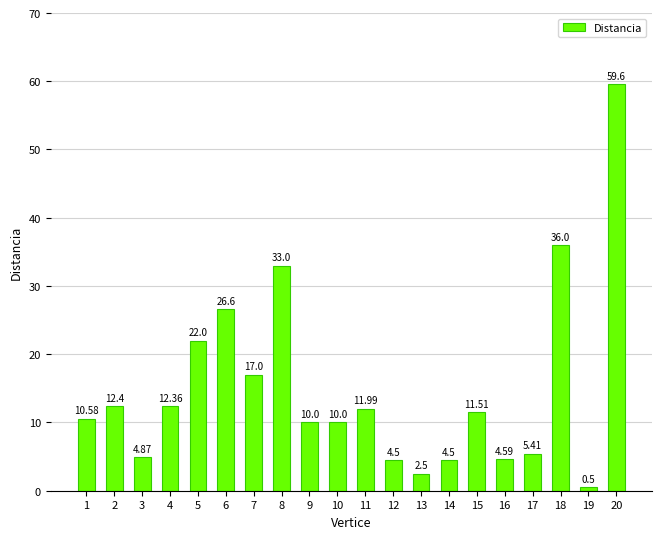

What is the average value?

15.0